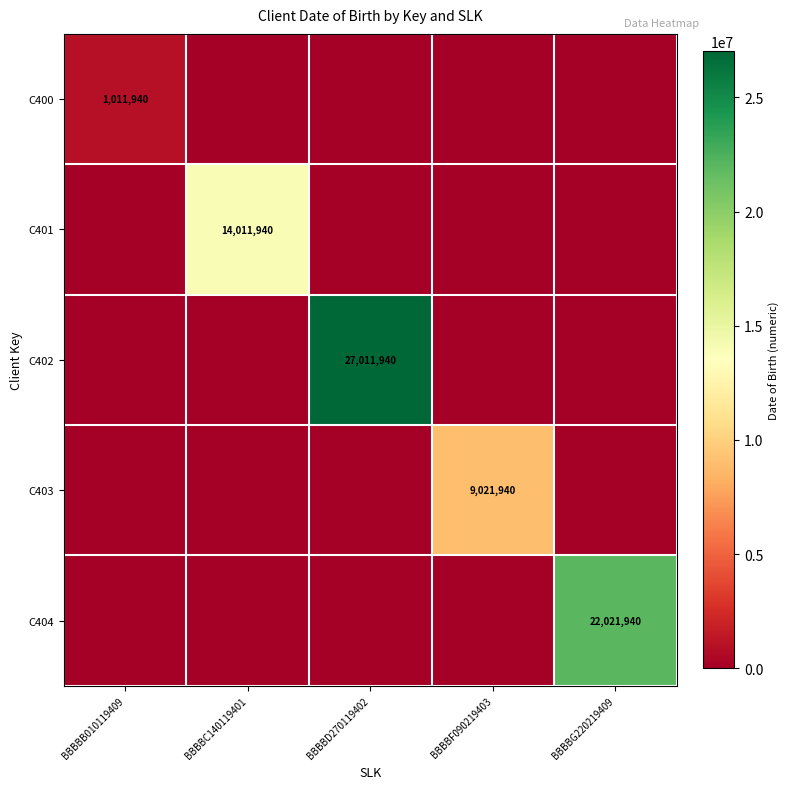

What is the maximum value shown in the chart?

27011940